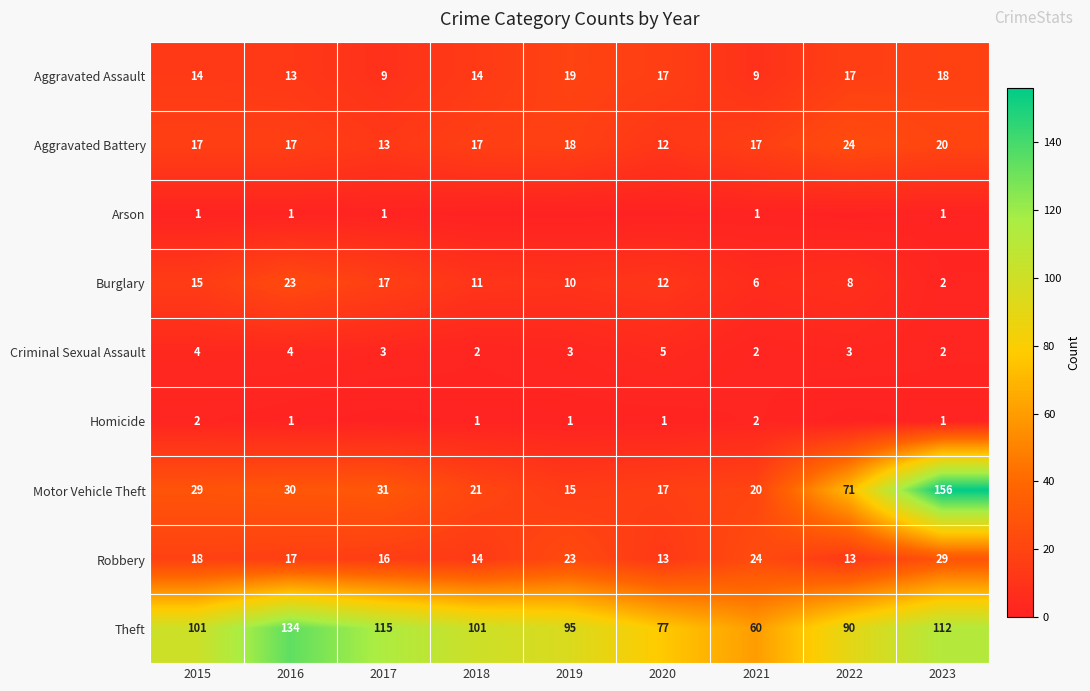

What value does the Aggravated Assault series have at 2019?

19